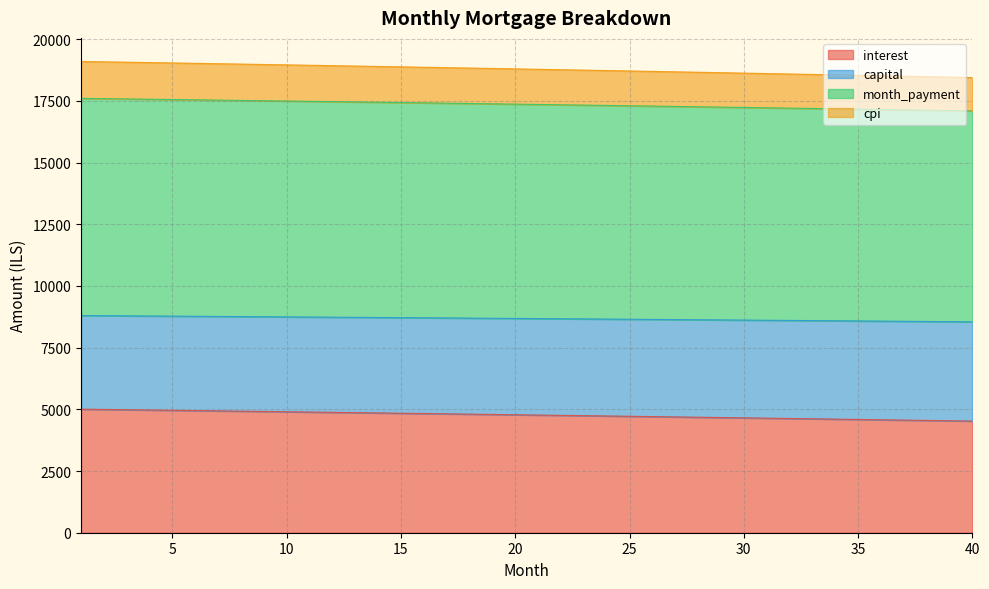

True or false: capital and cpi intersect in this chart.

False